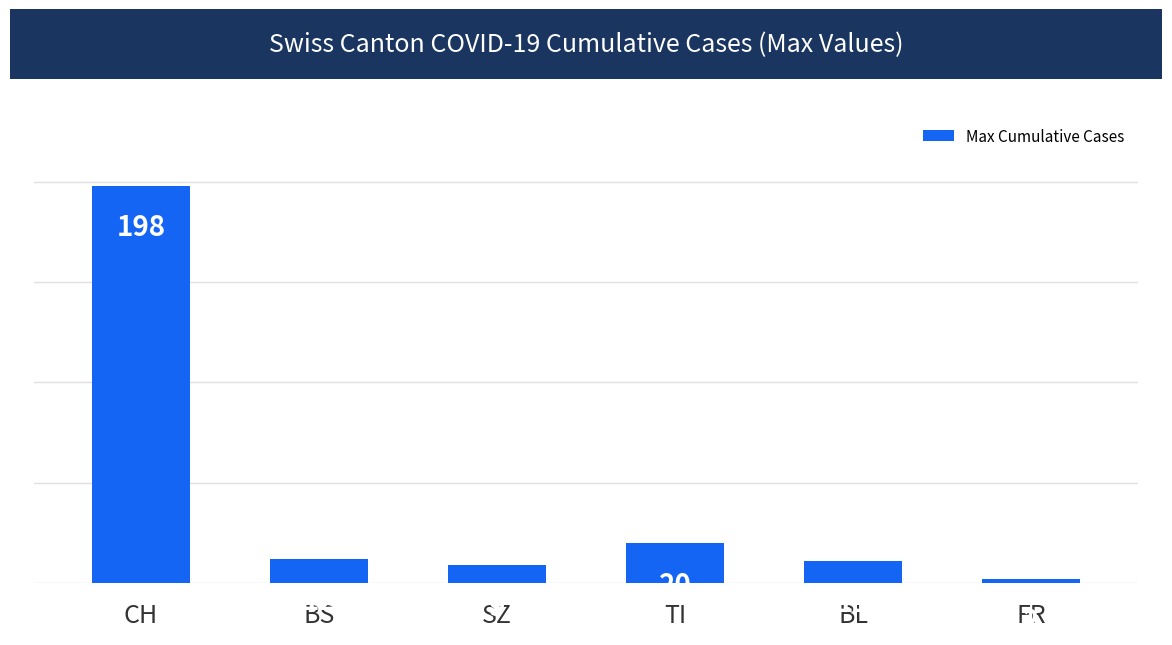

What is the label of the 2nd bar from the right?

BL